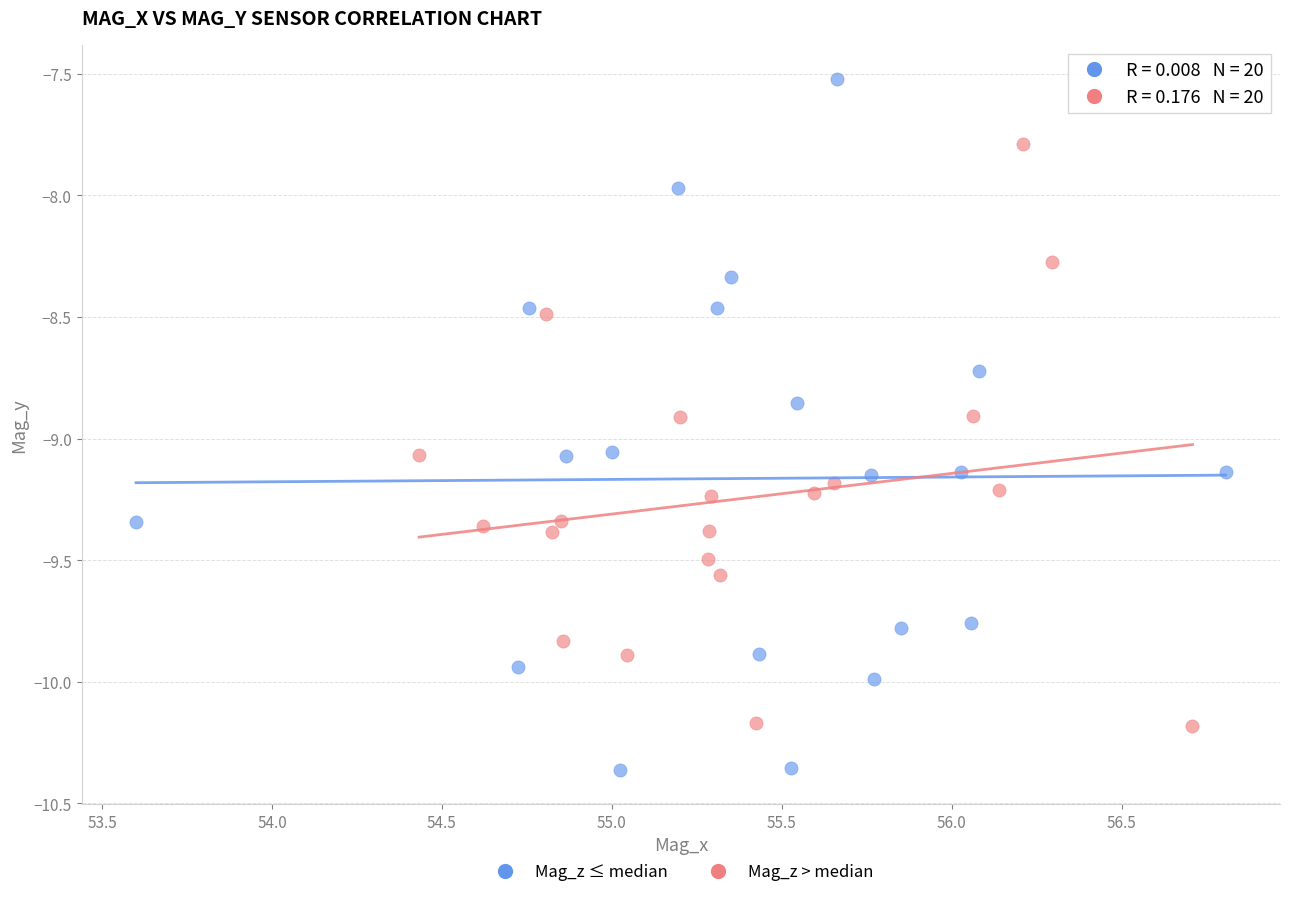

Which series has the largest Y range (max minus min)?

Mag_z ≤ median